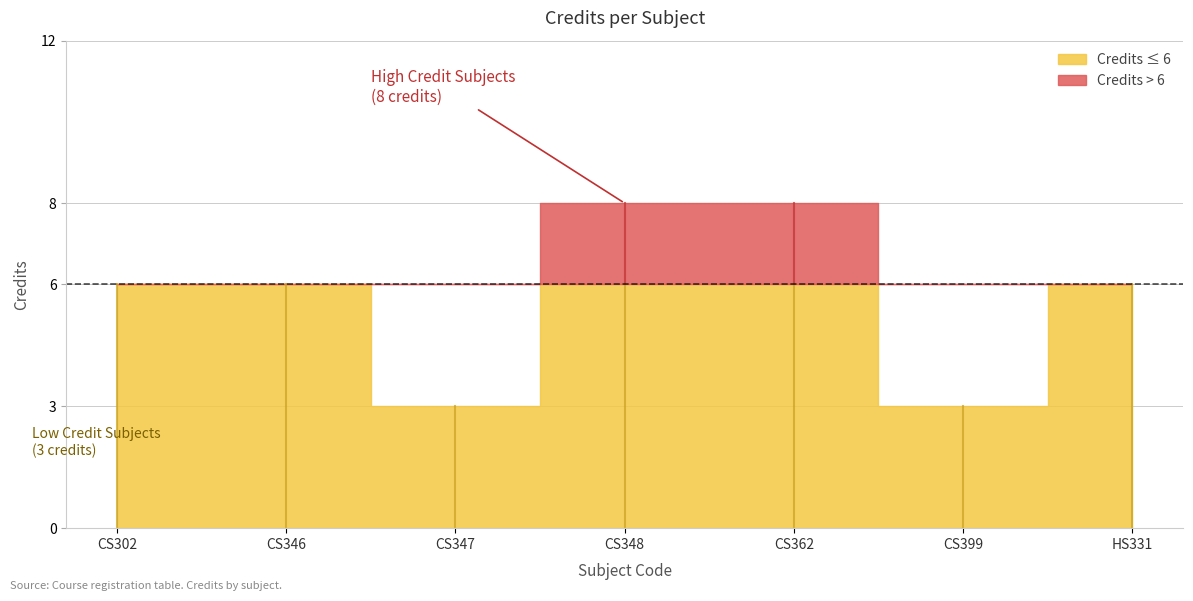

List the labels in order of value, smallest first.

CS347, CS399, CS302, CS346, HS331, CS348, CS362